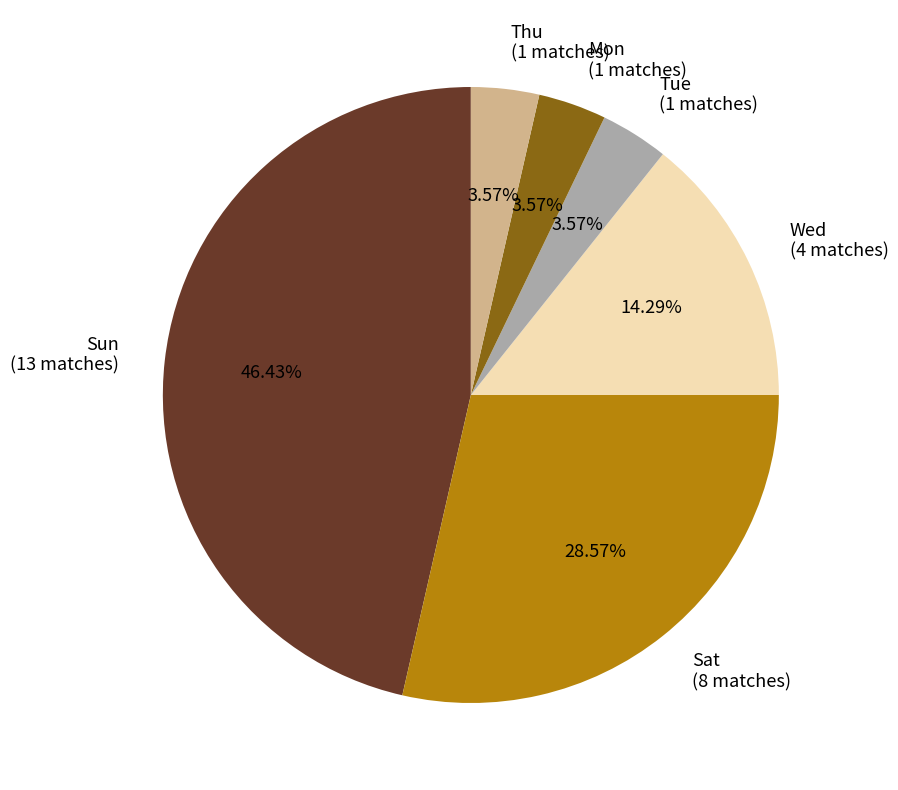

Which slice is the largest?

Sun